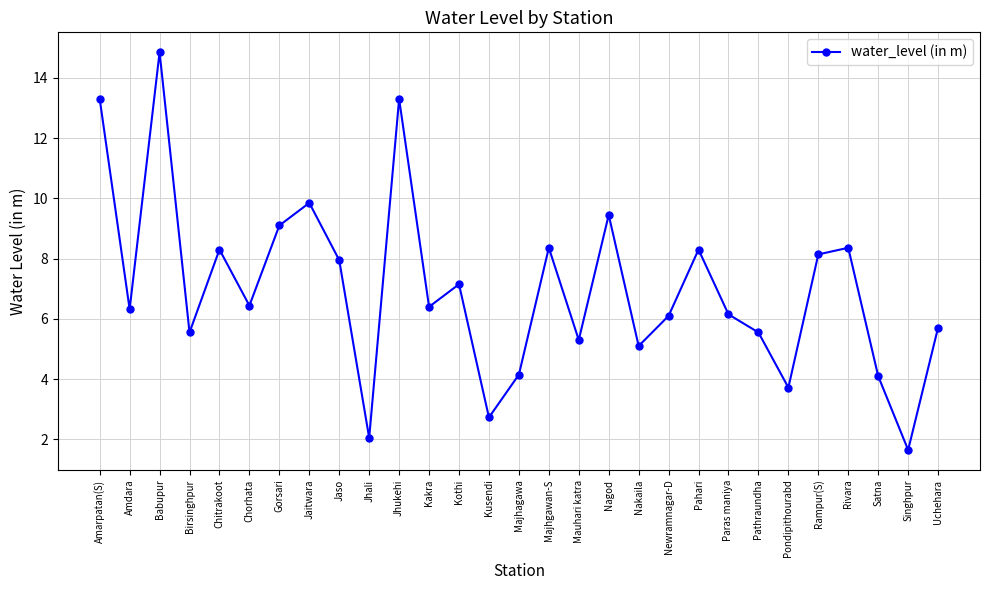

True or false: the data shows 7.3 at Nakaila.

False